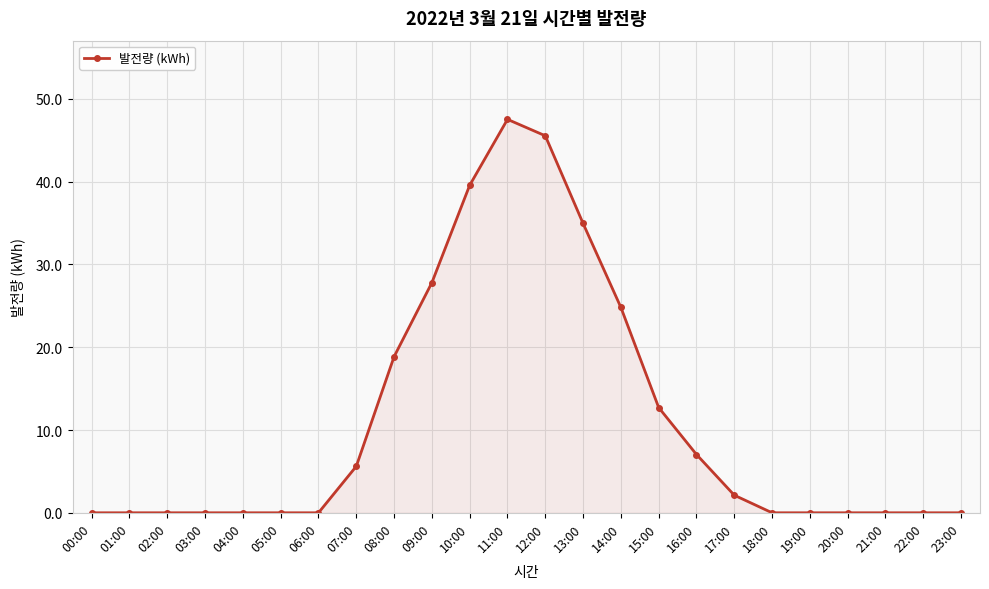

What position from the right is 11:00?

13